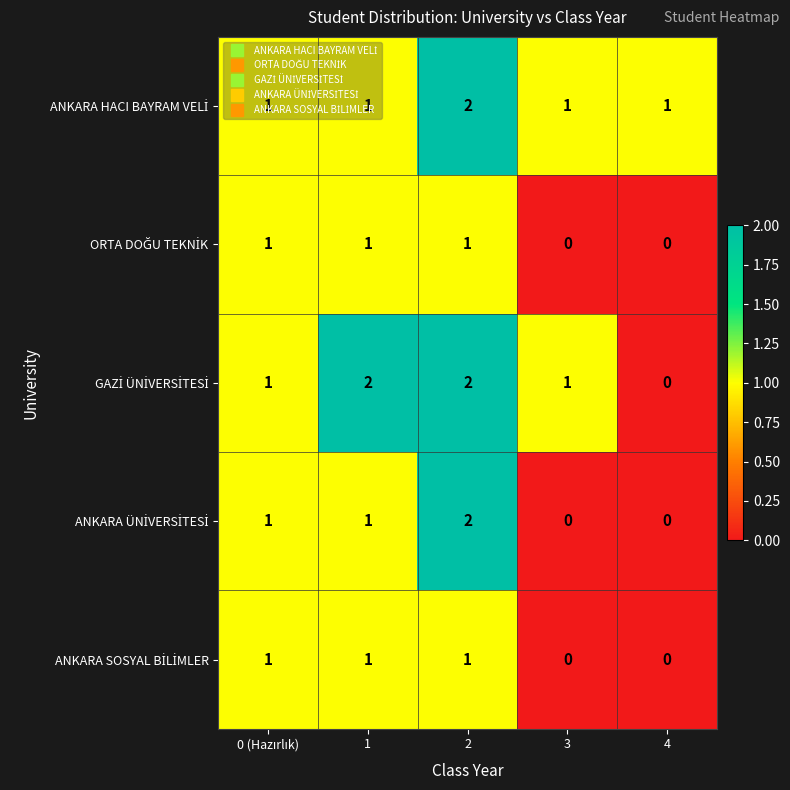

At how many categories does at least one series exceed 0?

5